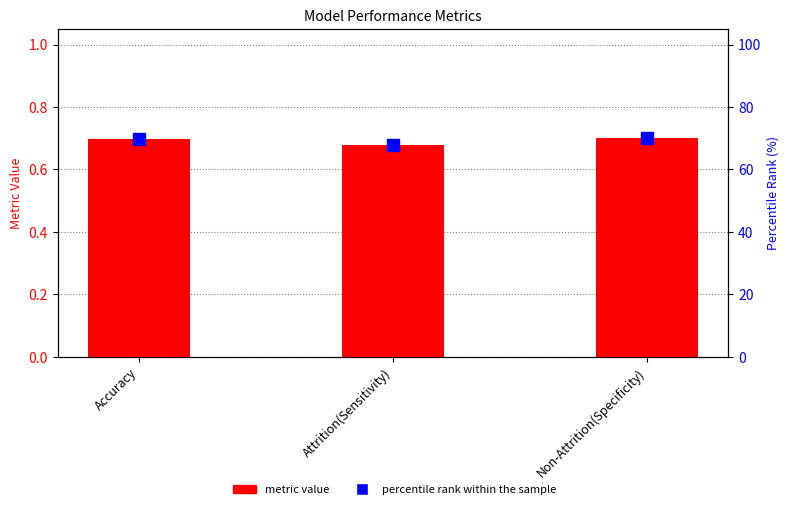

What is the difference between the second highest and minimum values in the percentile rank within the sample series?

1.8